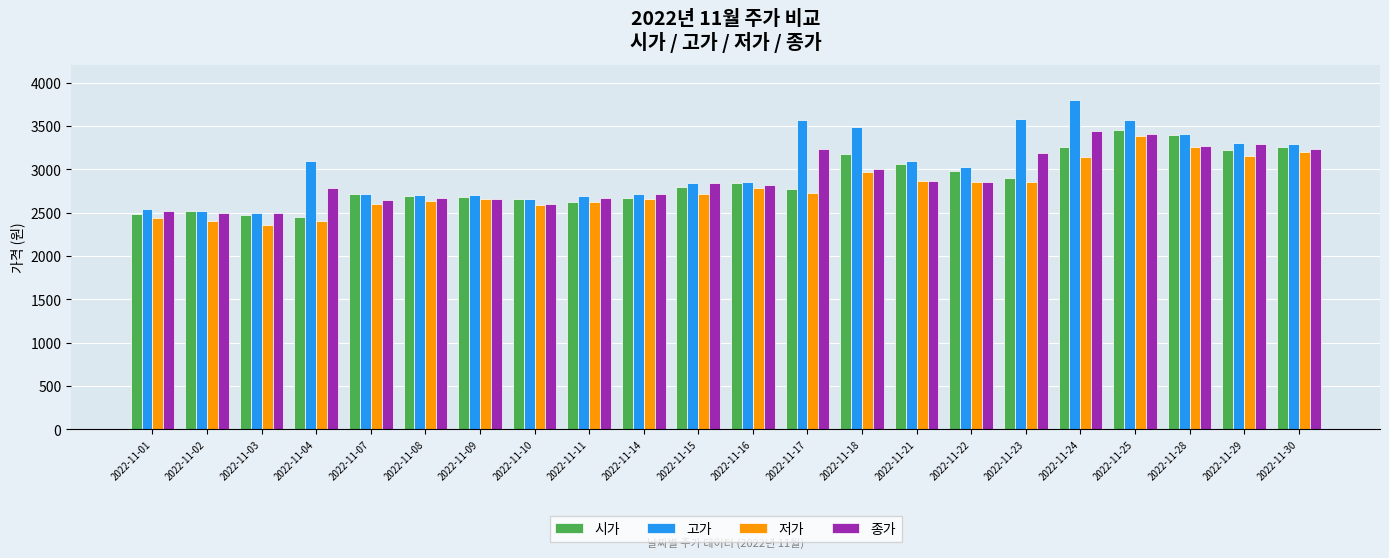

Where does the 저가 series first go above 2730?

2022-11-16